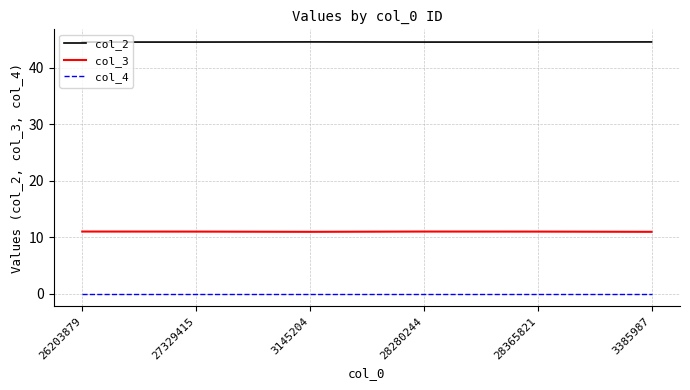

What is the maximum value for col_2?

44.6